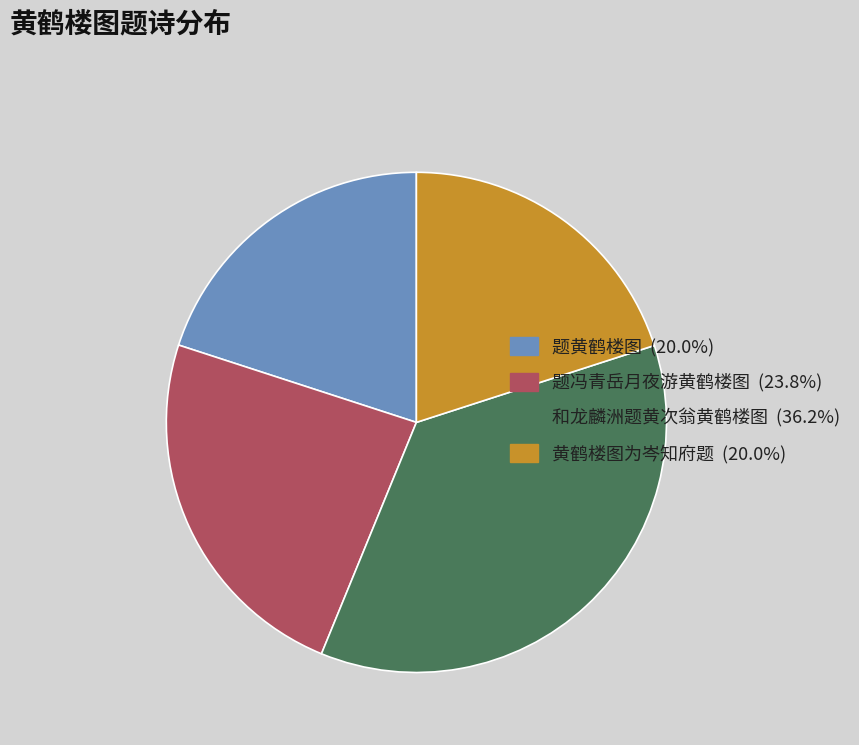

Approximately how many times larger is the value at 题黄鹤楼图 (20.0%) compared to 黄鹤楼图为岑知府题 (20.0%)?

1.0